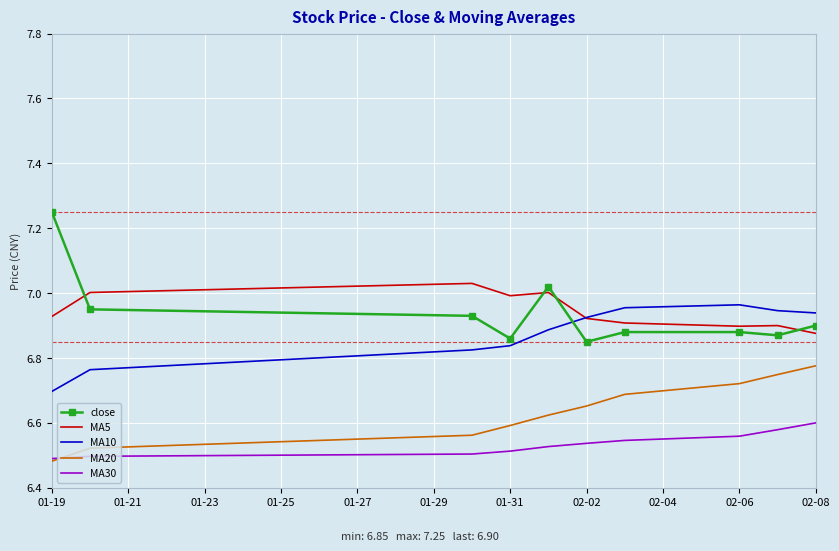

Rank the series by their maximum value, from lowest to highest.

MA30, MA20, MA10, MA5, close